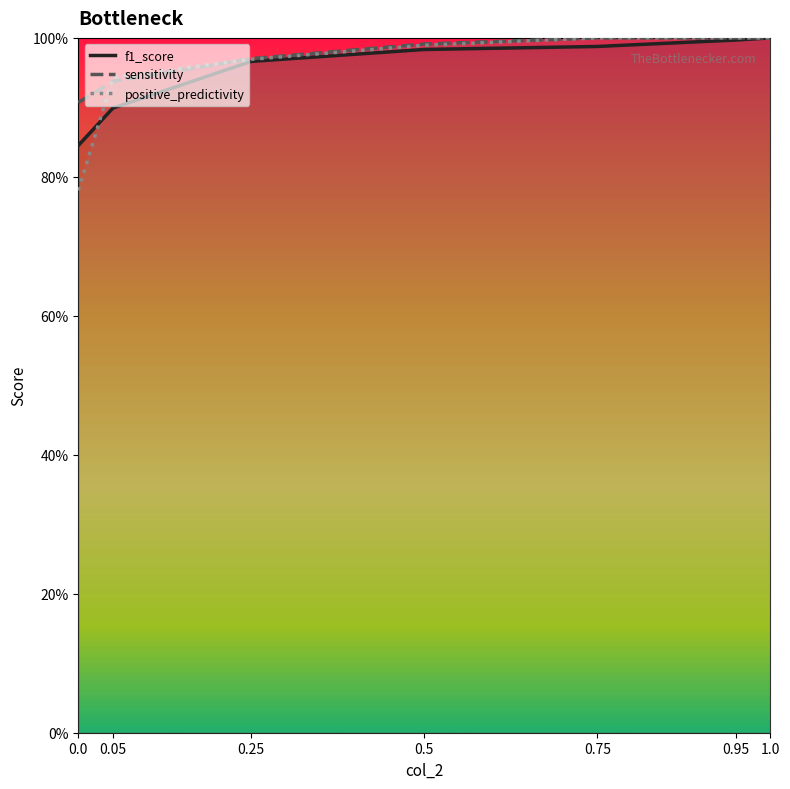

List the series in order of their peak value, lowest first.

f1_score, sensitivity, positive_predictivity